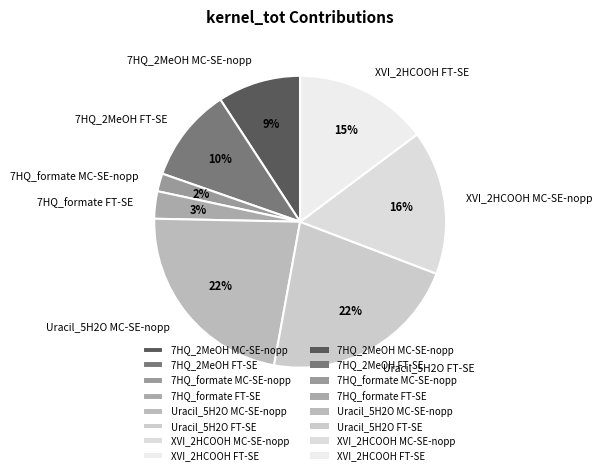

Does 7HQ_2MeOH FT-SE represent more than half of the total?

No